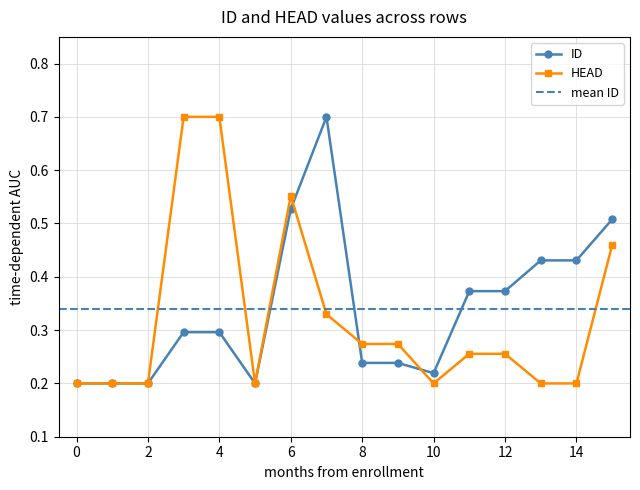

True or false: HEAD and ID intersect in this chart.

True